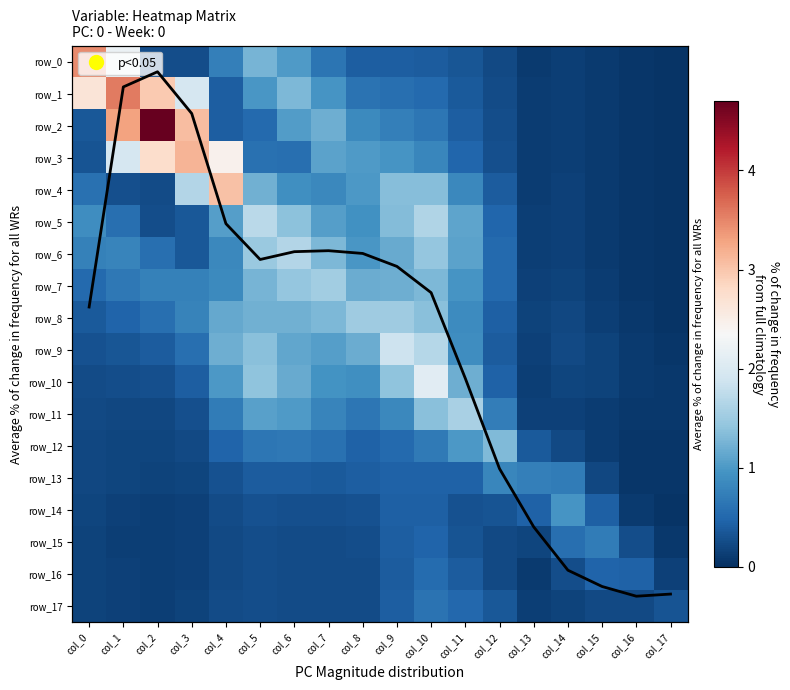

What is the spread (max minus min) of values at col_3?

3.0